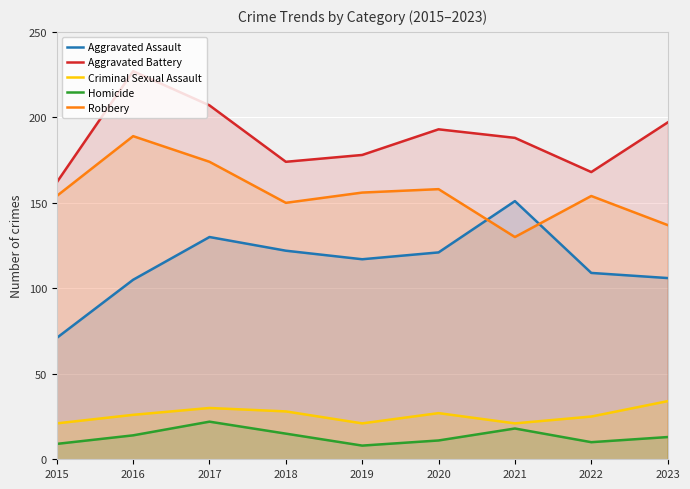

Which category has the lowest value in the Aggravated Battery series?

2015